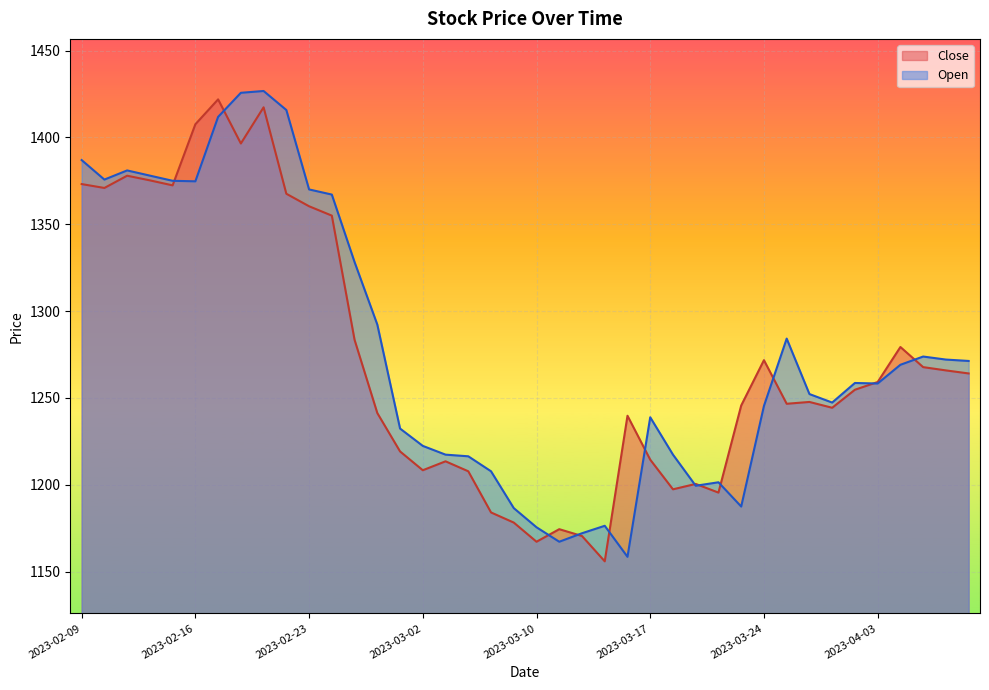

What is the label of the 32nd point from the left?

2023-03-27